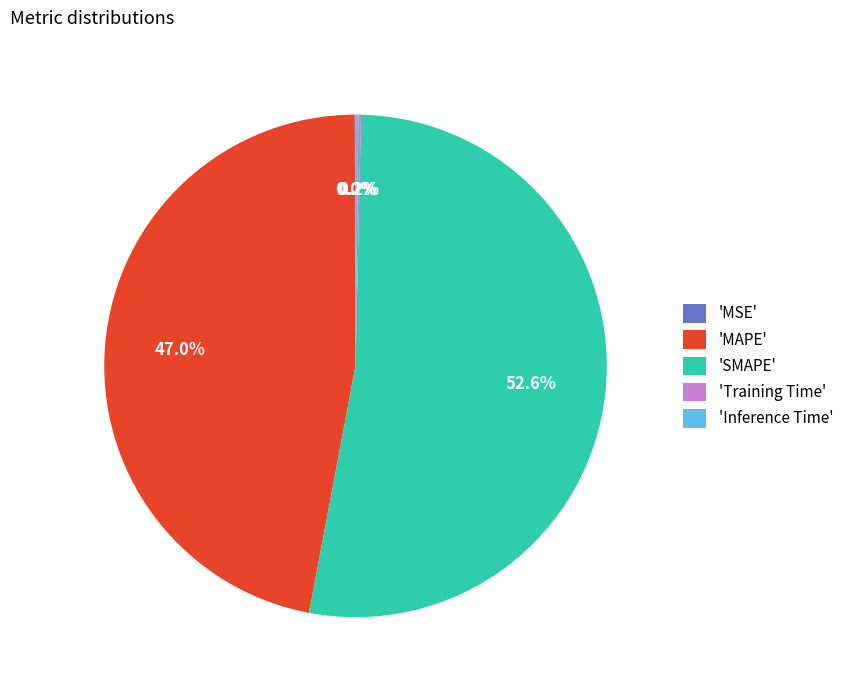

What portion of the pie excludes 'SMAPE'?

47.4%